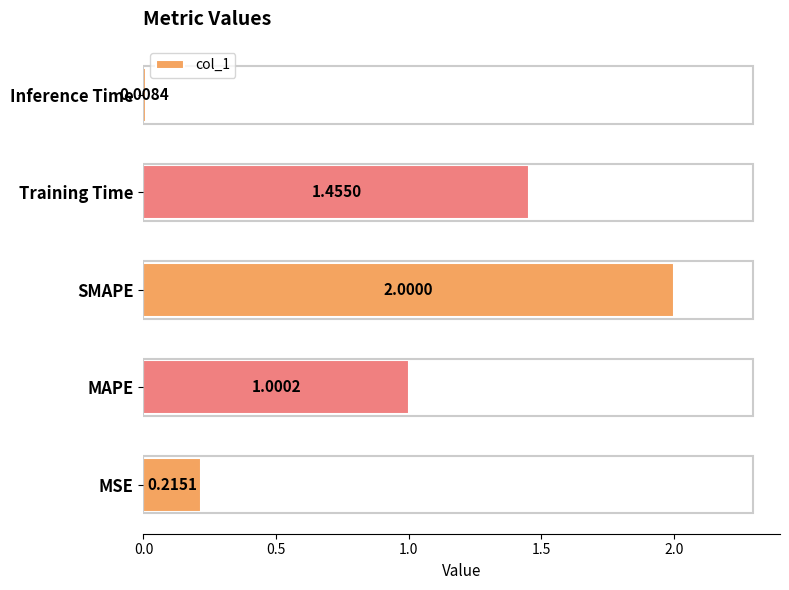

Which category has the lowest value across all series?

Inference Time